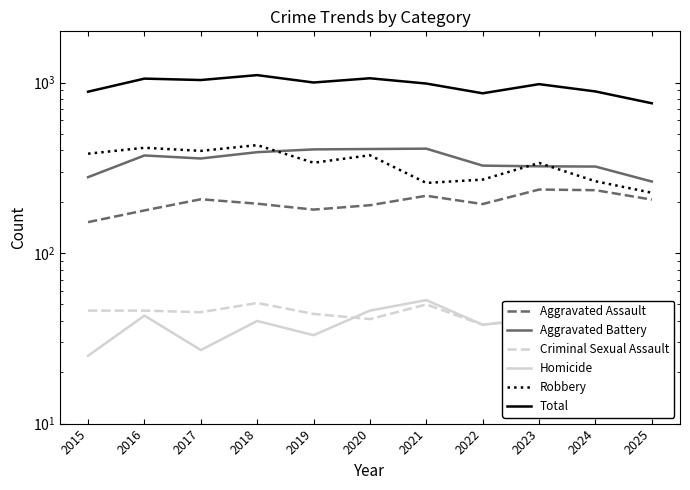

What is the value of the Criminal Sexual Assault point at the 4th from the left?

51